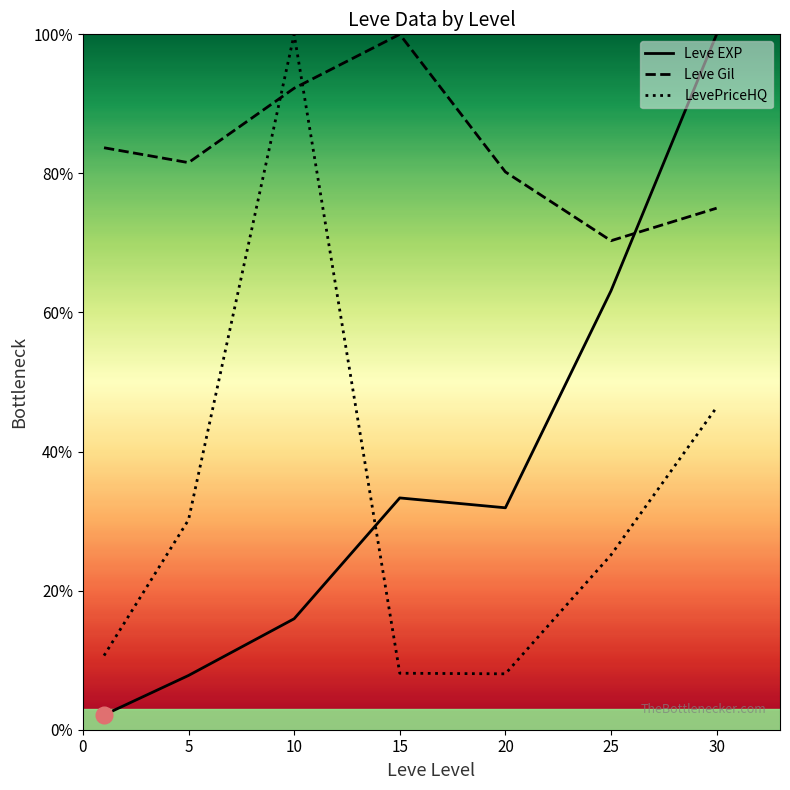

What is the maximum value shown in the chart?

100.0